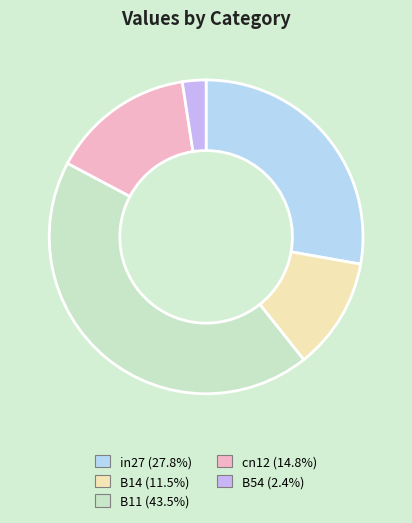

Does any single category account for the majority?

No